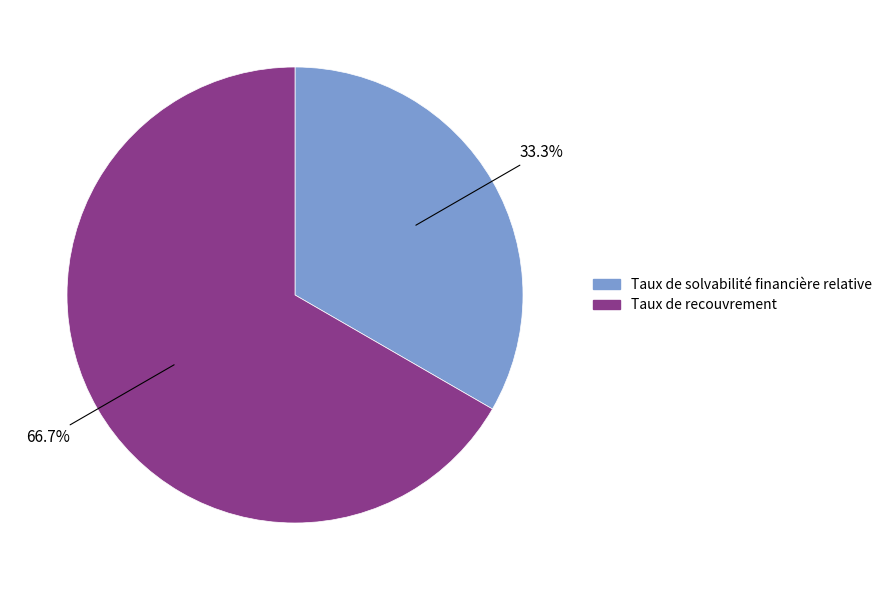

What is the smallest slice in the pie chart?

Taux de solvabilité financière relative